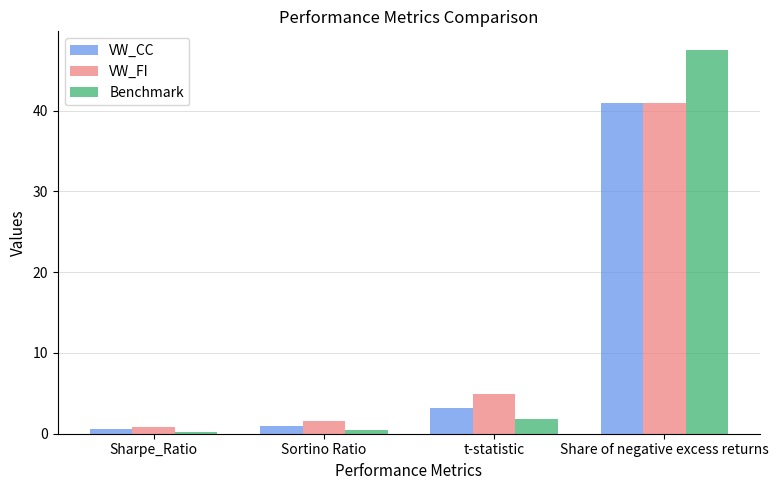

Does the chart contain stacked bars?

No